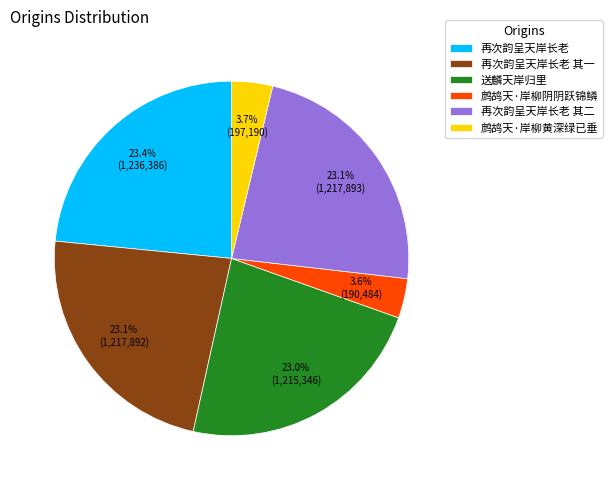

What is the total percentage of 再次韵呈天岸长老 and 再次韵呈天岸长老 其二?

46.5%